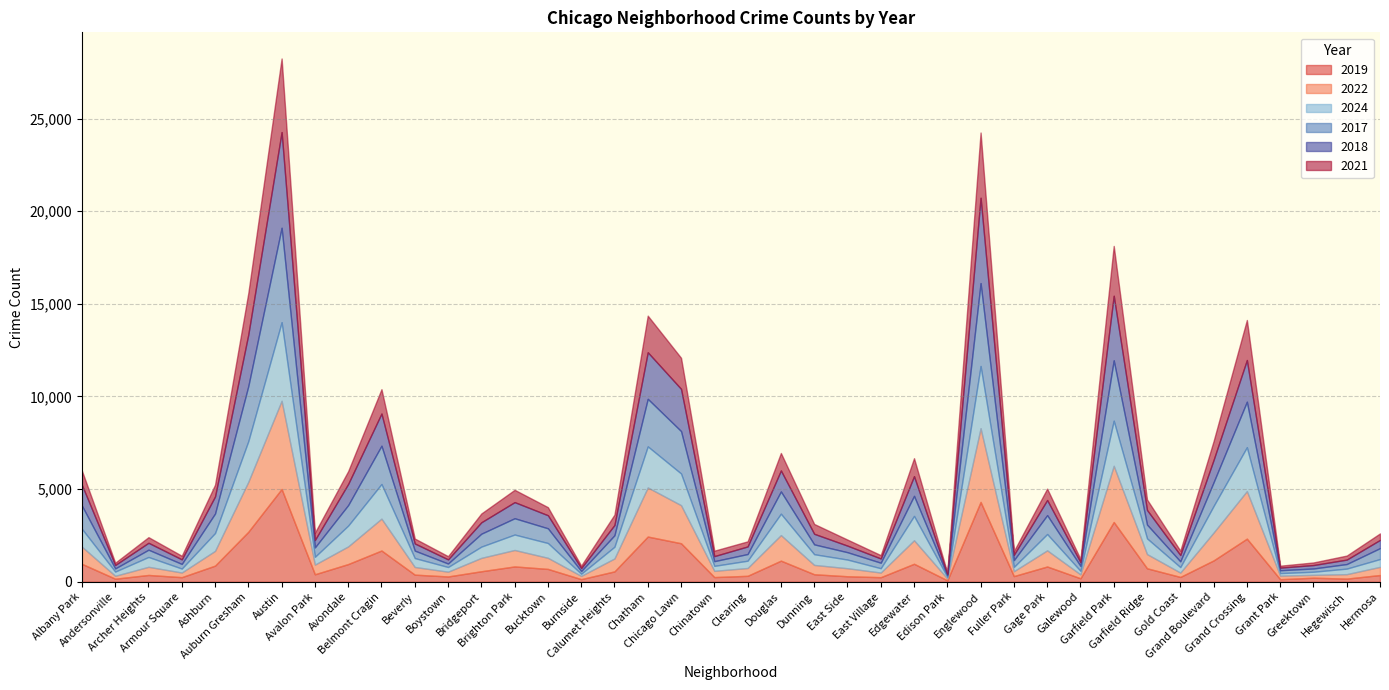

List the labels in order of 2021 value, smallest first.

Edison Park, Grant Park, Andersonville, Burnside, Greektown, Galewood, Boystown, East Village, Armour Square, Fuller Park, Hegewisch, Gold Coast, Beverly, Clearing, Chinatown, Archer Heights, East Side, Hermosa, Avalon Park, Bucktown, Bridgeport, Dunning, Calumet Heights, Garfield Ridge, Gage Park, Ashburn, Brighton Park, Avondale, Albany Park, Douglas, Edgewater, Grand Boulevard, Belmont Cragin, Chicago Lawn, Chatham, Grand Crossing, Auburn Gresham, Garfield Park, Englewood, Austin